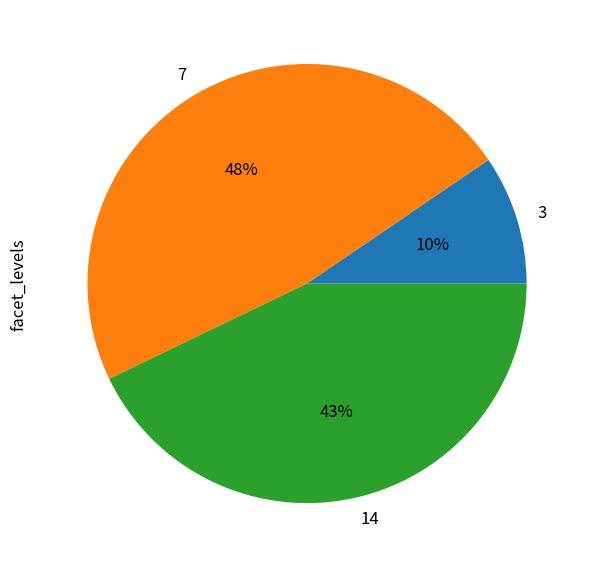

Does 3 account for over 50% of the chart?

No